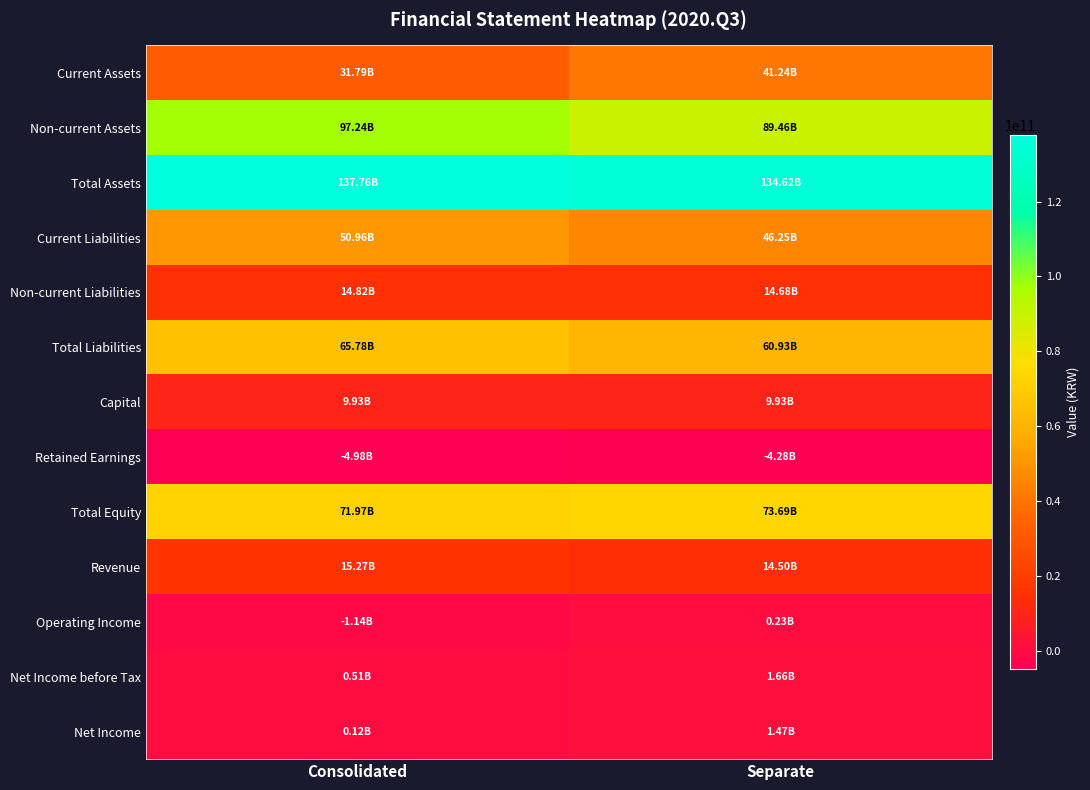

List the series in order of their peak value, highest first.

Total Assets, Non-current Assets, Total Equity, Total Liabilities, Current Liabilities, Current Assets, Revenue, Non-current Liabilities, Capital, Net Income before Tax, Net Income, Operating Income, Retained Earnings